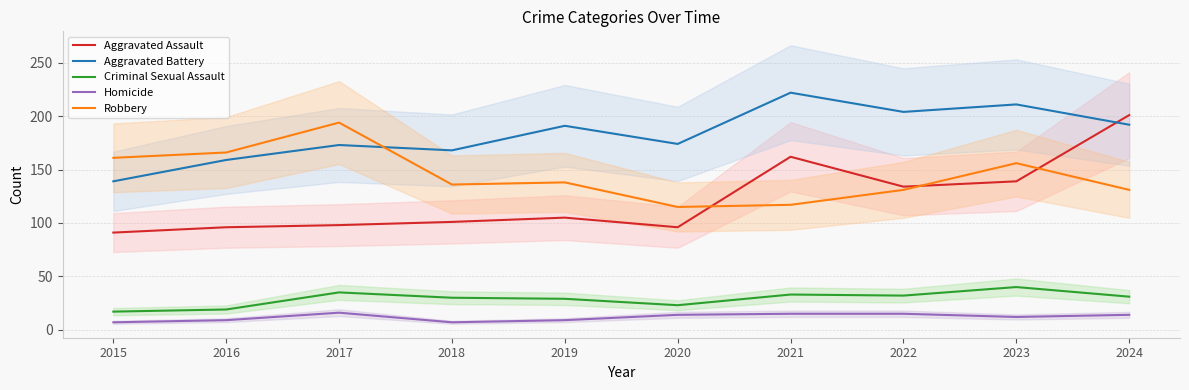

The value of Homicide at 2022 is 15. True or false?

True